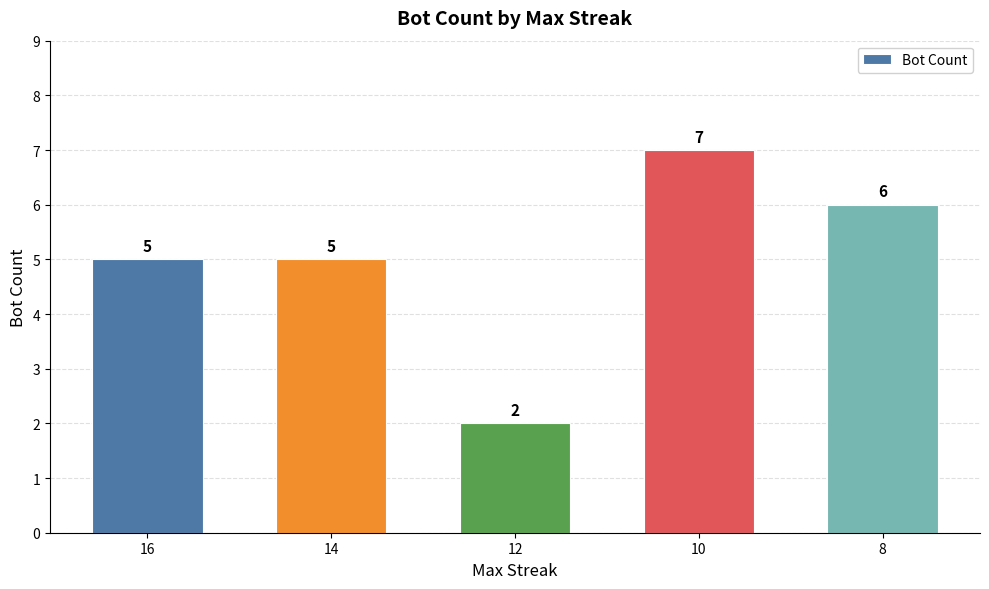

What is the value of the 3rd bar from the left?

2